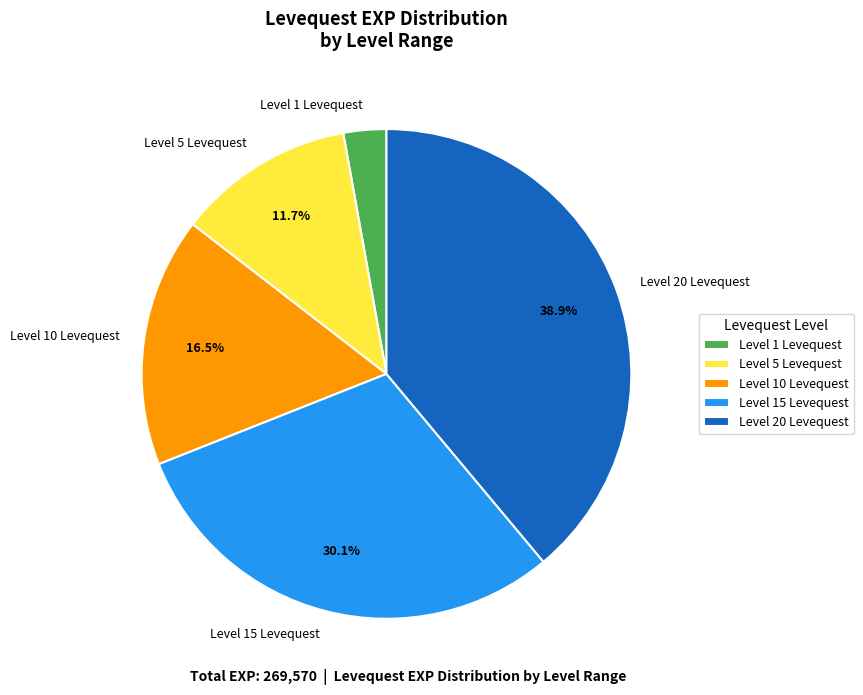

How many slices are in this pie chart?

5